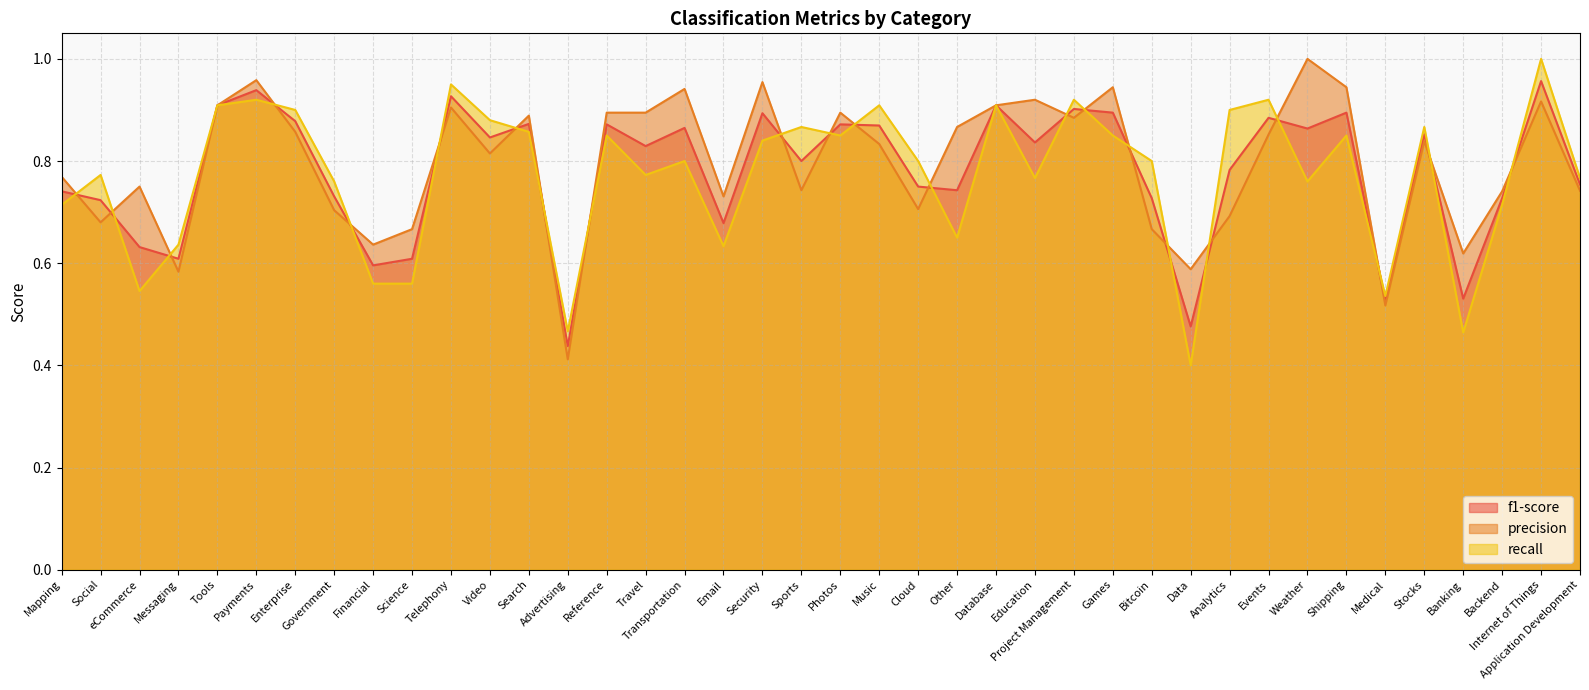

Reading left to right, transcribe all the data shown in this chart.

f1-score: Mapping=0.7	Social=0.7	eCommerce=0.6	Messaging=0.6	Tools=0.9	Payments=0.9	Enterprise=0.9	Government=0.7	Financial=0.6	Science=0.6	Telephony=0.9	Video=0.8	Search=0.9	Advertising=0.4	Reference=0.9	Travel=0.8	Transportation=0.9	Email=0.7	Security=0.9	Sports=0.8	Photos=0.9	Music=0.9	Cloud=0.8	Other=0.7	Database=0.9	Education=0.8	Project Management=0.9	Games=0.9	Bitcoin=0.7	Data=0.5	Analytics=0.8	Events=0.9	Weather=0.9	Shipping=0.9	Medical=0.5	Stocks=0.9	Banking=0.5	Backend=0.7	Internet of Things=1.0	Application Development=0.8
precision: Mapping=0.8	Social=0.7	eCommerce=0.8	Messaging=0.6	Tools=0.9	Payments=1.0	Enterprise=0.9	Government=0.7	Financial=0.6	Science=0.7	Telephony=0.9	Video=0.8	Search=0.9	Advertising=0.4	Reference=0.9	Travel=0.9	Transportation=0.9	Email=0.7	Security=1.0	Sports=0.7	Photos=0.9	Music=0.8	Cloud=0.7	Other=0.9	Database=0.9	Education=0.9	Project Management=0.9	Games=0.9	Bitcoin=0.7	Data=0.6	Analytics=0.7	Events=0.9	Weather=1.0	Shipping=0.9	Medical=0.5	Stocks=0.8	Banking=0.6	Backend=0.7	Internet of Things=0.9	Application Development=0.7
recall: Mapping=0.7	Social=0.8	eCommerce=0.5	Messaging=0.6	Tools=0.9	Payments=0.9	Enterprise=0.9	Government=0.8	Financial=0.6	Science=0.6	Telephony=0.9	Video=0.9	Search=0.9	Advertising=0.5	Reference=0.8	Travel=0.8	Transportation=0.8	Email=0.6	Security=0.8	Sports=0.9	Photos=0.8	Music=0.9	Cloud=0.8	Other=0.7	Database=0.9	Education=0.8	Project Management=0.9	Games=0.8	Bitcoin=0.8	Data=0.4	Analytics=0.9	Events=0.9	Weather=0.8	Shipping=0.8	Medical=0.5	Stocks=0.9	Banking=0.5	Backend=0.7	Internet of Things=1.0	Application Development=0.8